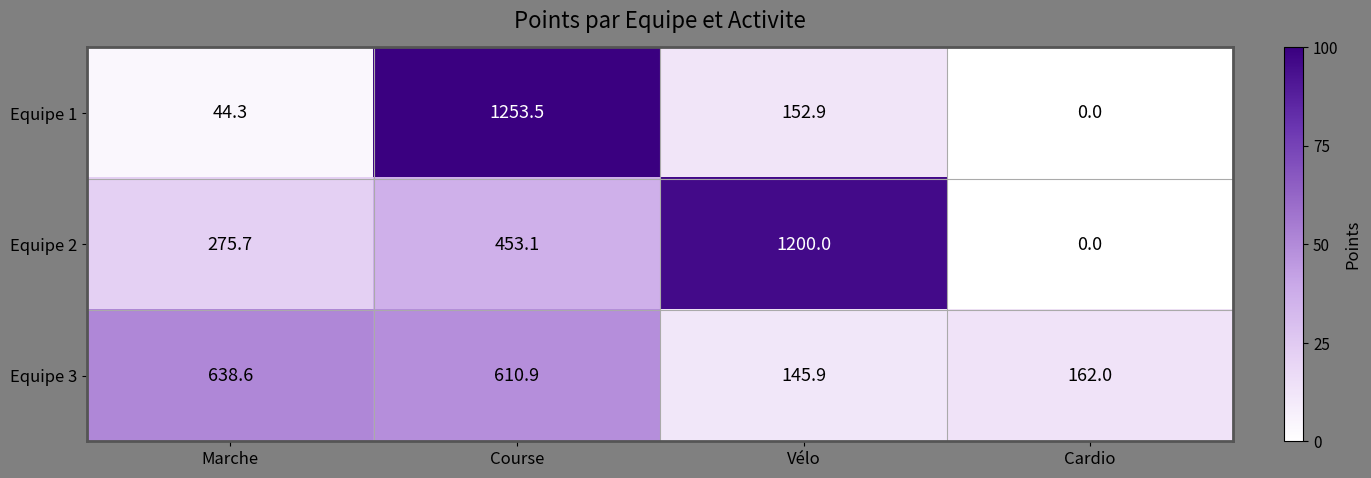

What is the greatest value displayed?

1253.5